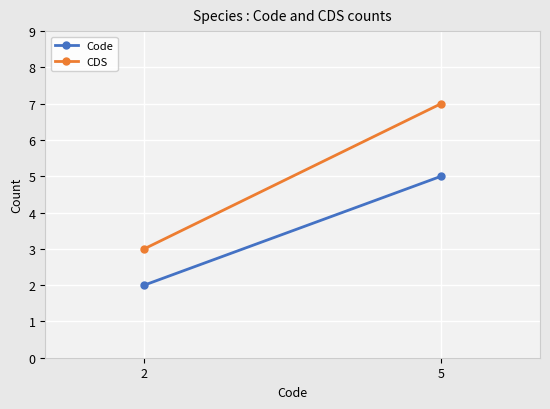

Reading left to right, list all the values displayed in this chart.

Code: 2	5
CDS: 3	7